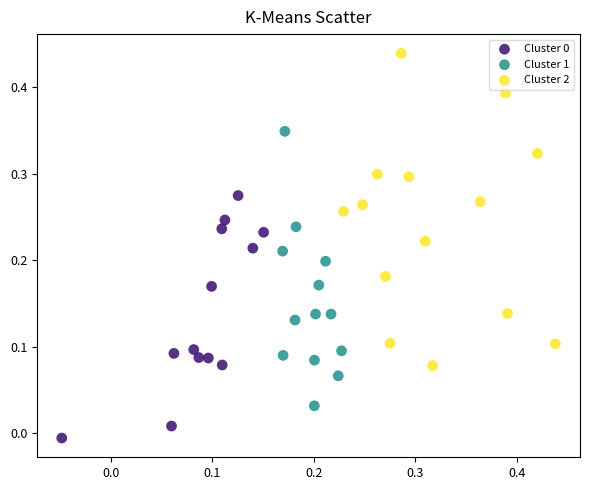

Which series contains the highest Y value?

Cluster 2